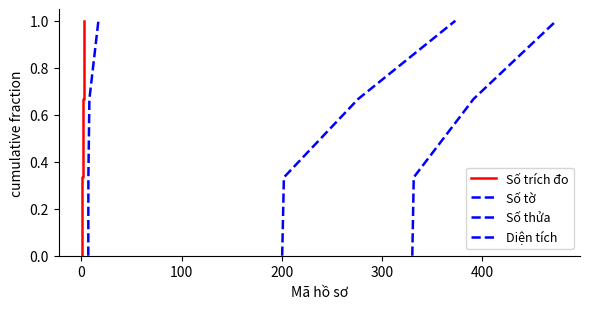

What is the highest value of the Số trích đo series?

1.0